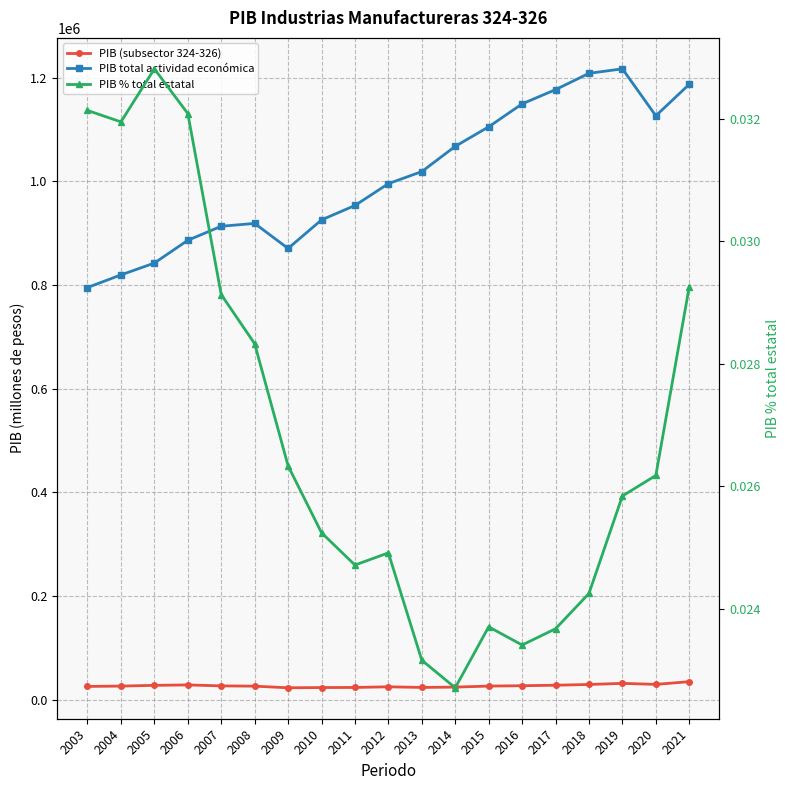

Which series changed the most between 2010 and 2019?

PIB total actividad económica